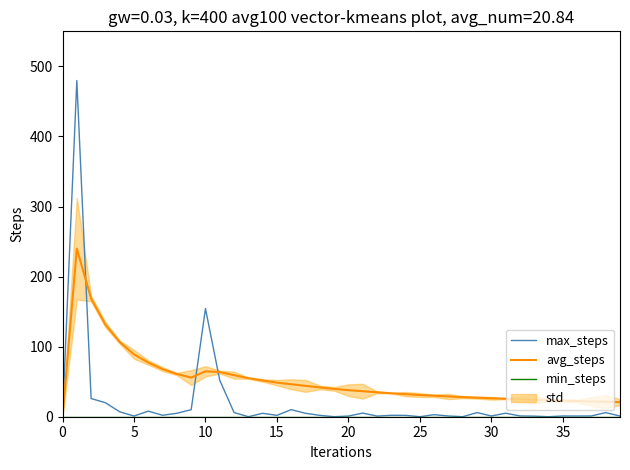

Between 25 and 11, which series saw the biggest shift?

max_steps